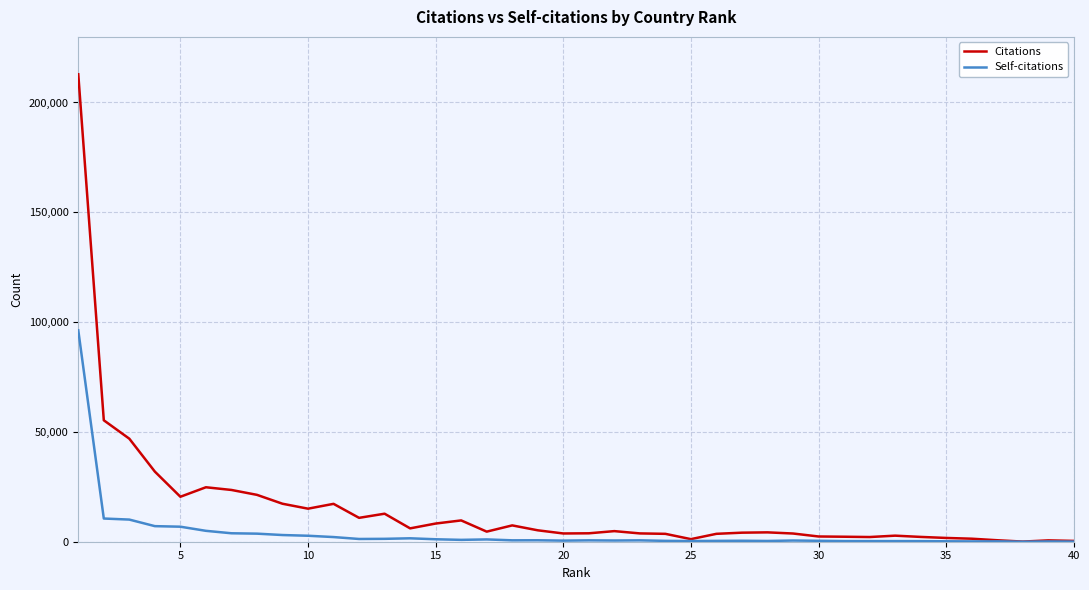

Which series has the largest range (max minus min)?

Citations